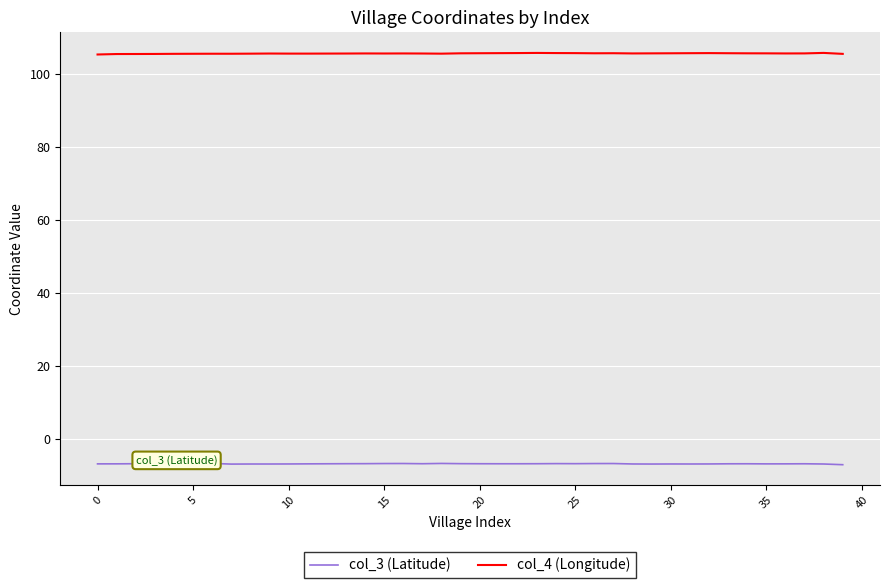

True or false: col_4 (Longitude) and col_3 (Latitude) cross at least once.

False